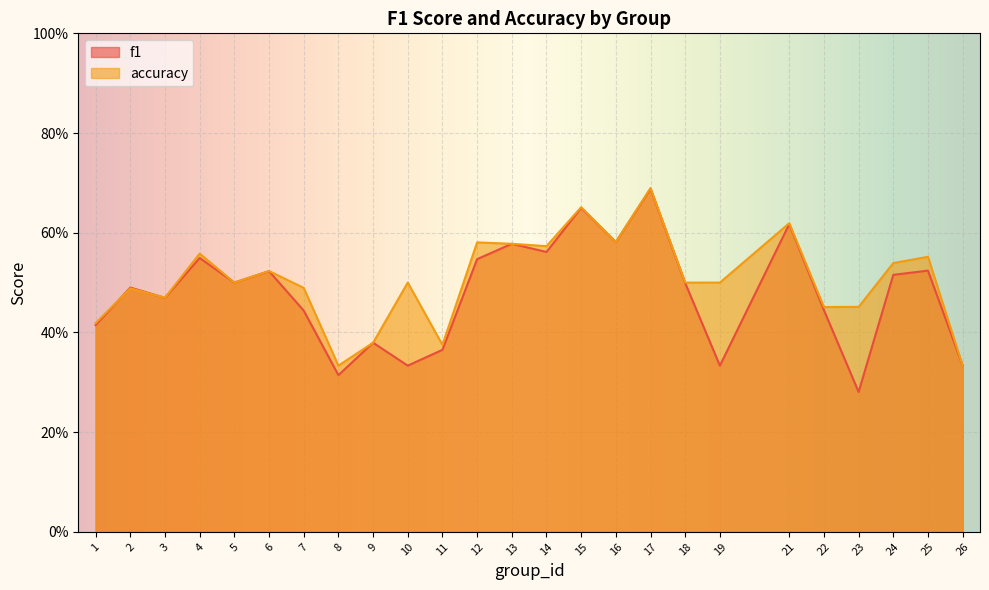

What is the approximate value of f1 at 23?

0.3